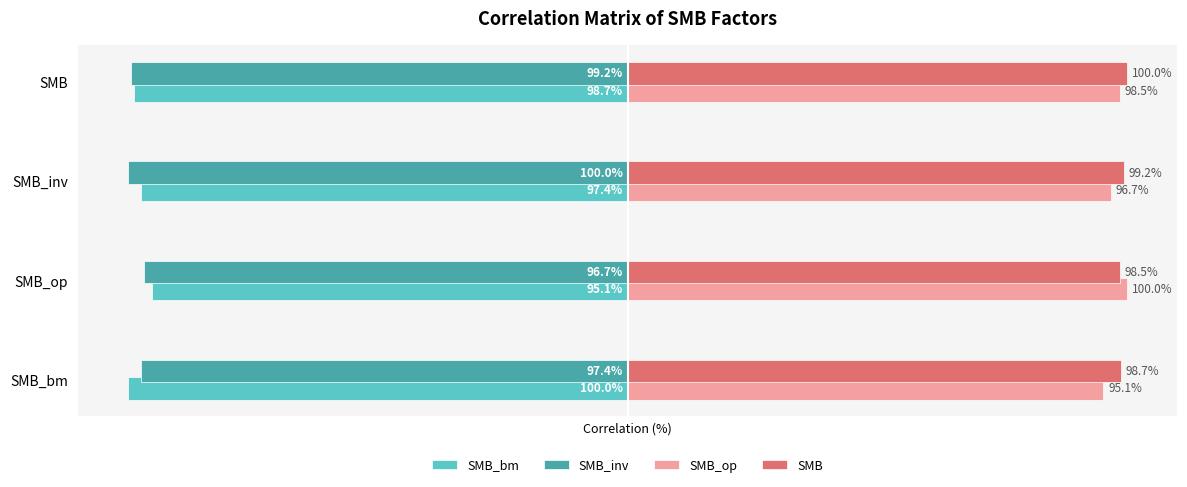

Between SMB_bm and SMB, which series saw the biggest shift?

SMB_op